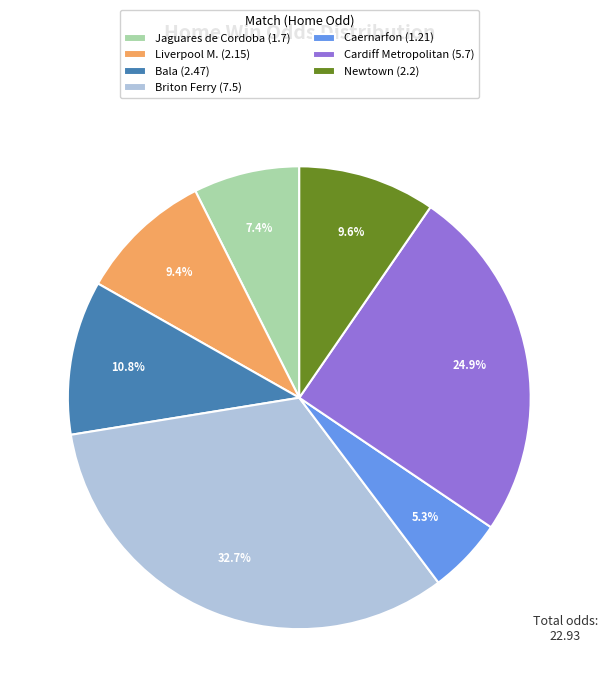

Approximately how many times larger is the value at Newtown compared to Briton Ferry?

0.3